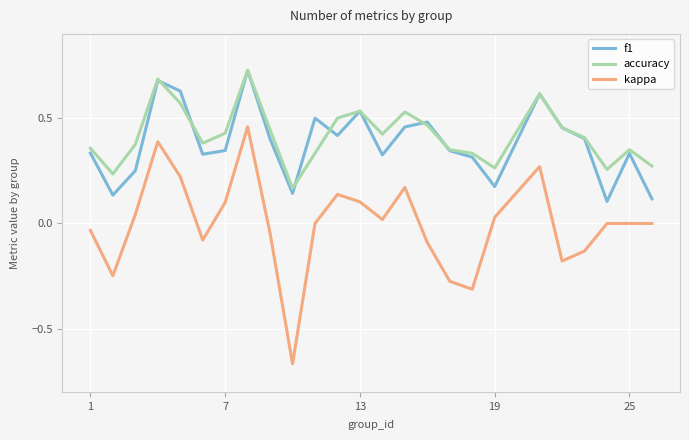

Which series has the widest spread of values?

kappa